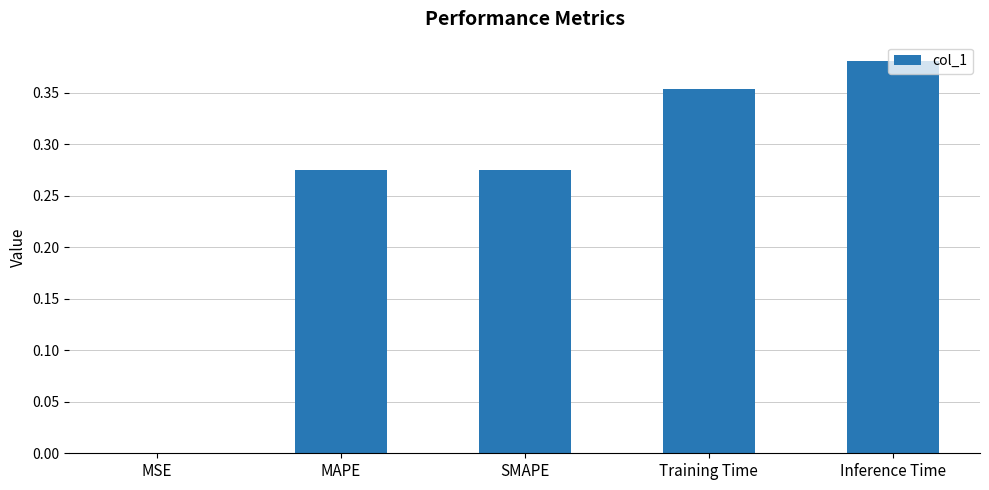

Which has a higher value, Training Time or MAPE?

Training Time